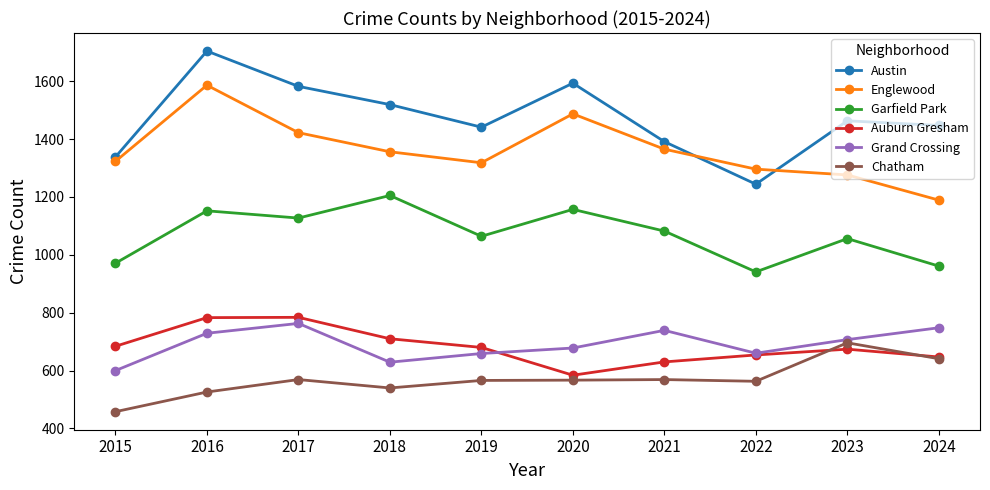

True or false: Grand Crossing and Garfield Park intersect in this chart.

False